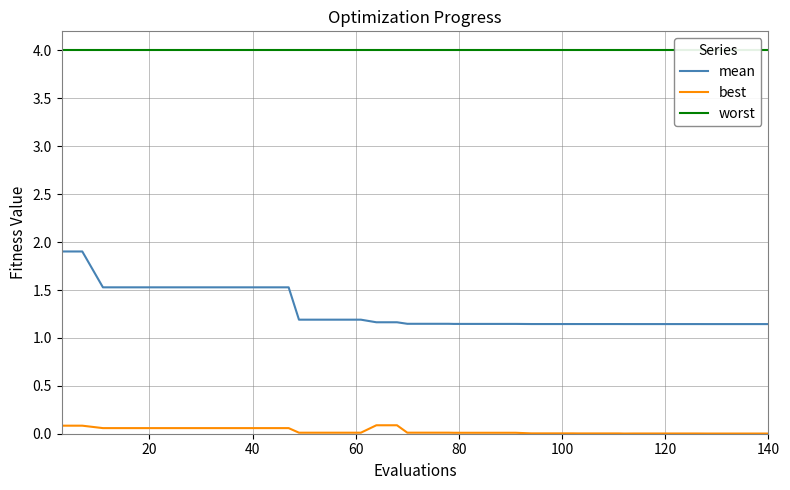

How many lines are shown in the chart?

3